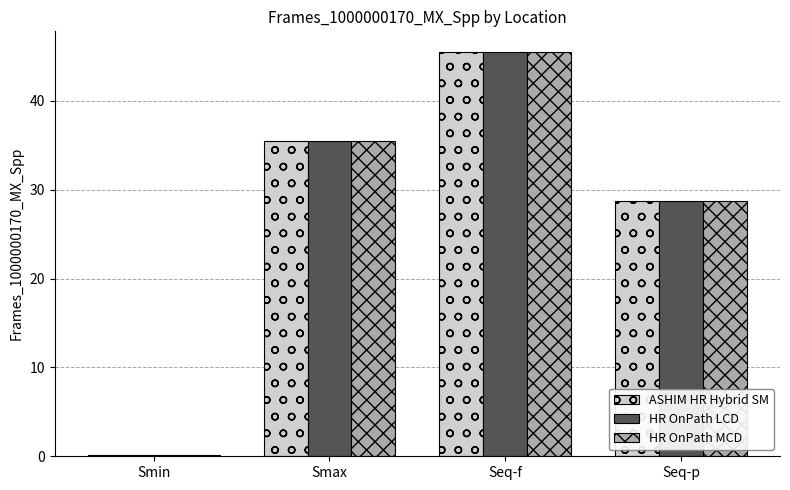

Is the value of ASHIM HR Hybrid SM at Seq-p greater than the value of HR OnPath LCD at Smax?

No